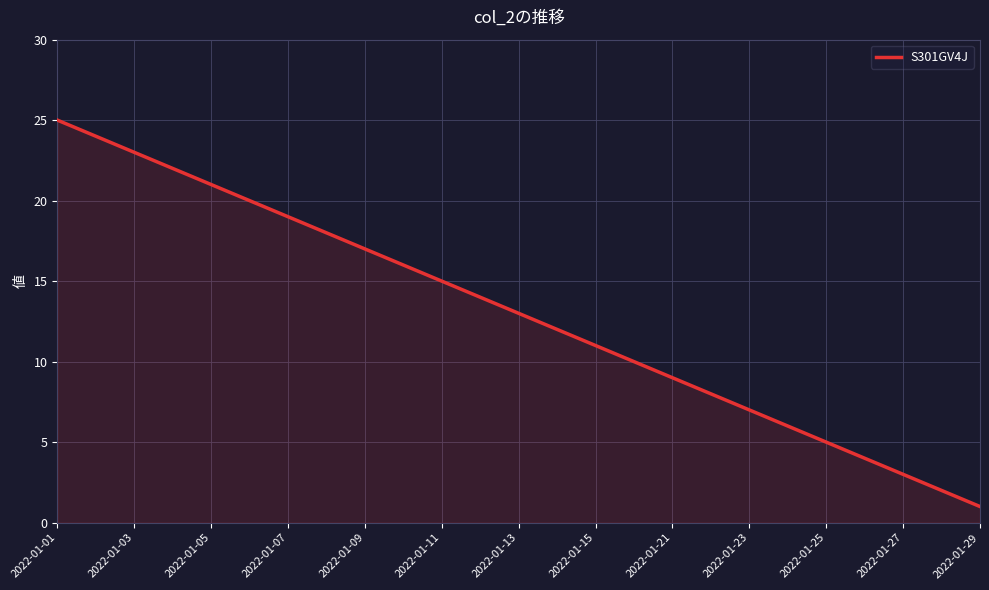

What is the maximum value shown in the chart?

25